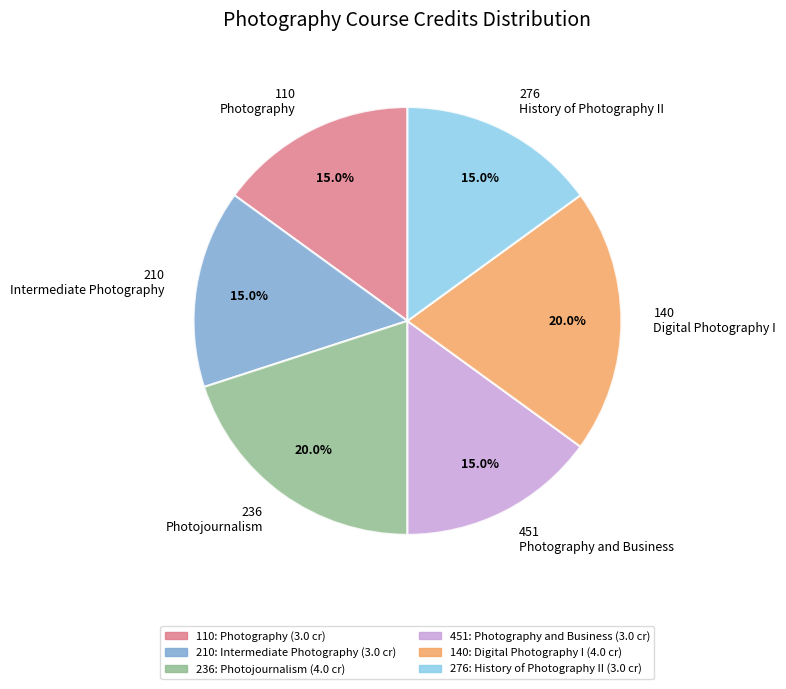

Is there a majority slice in this chart?

No